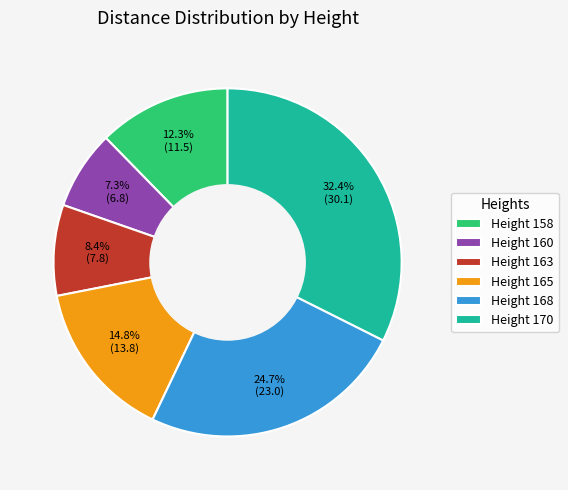

What percentage is NOT represented by Height 163?

91.6%